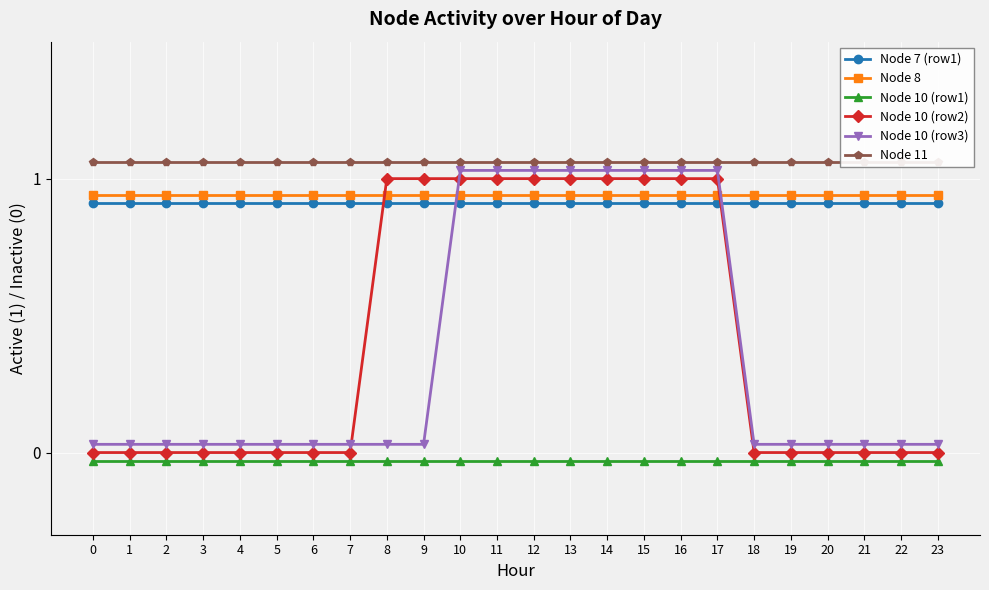

True or false: Node 7 (row1) and Node 11 cross at least once.

False